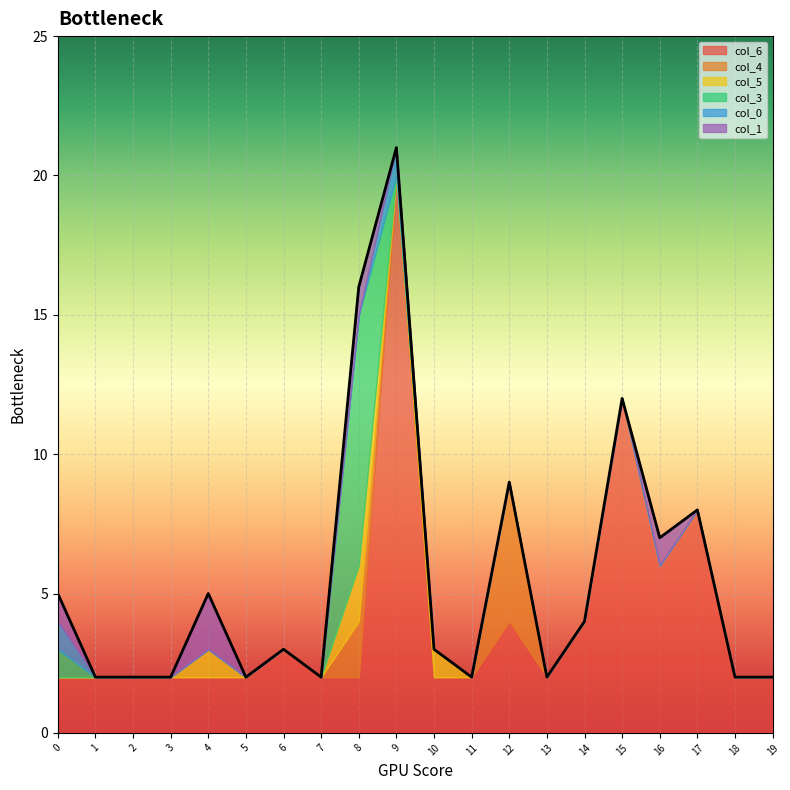

What is the total value across all series at 6?

3